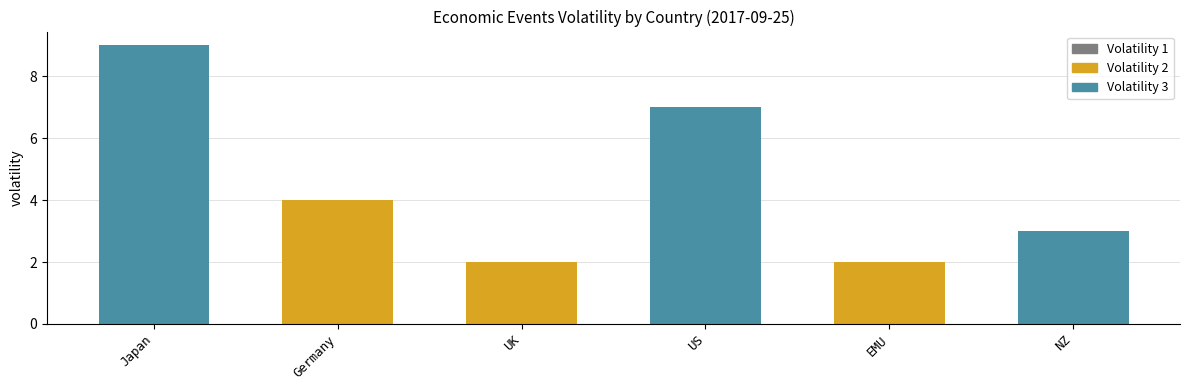

What is the difference between the second highest and second lowest values?

5